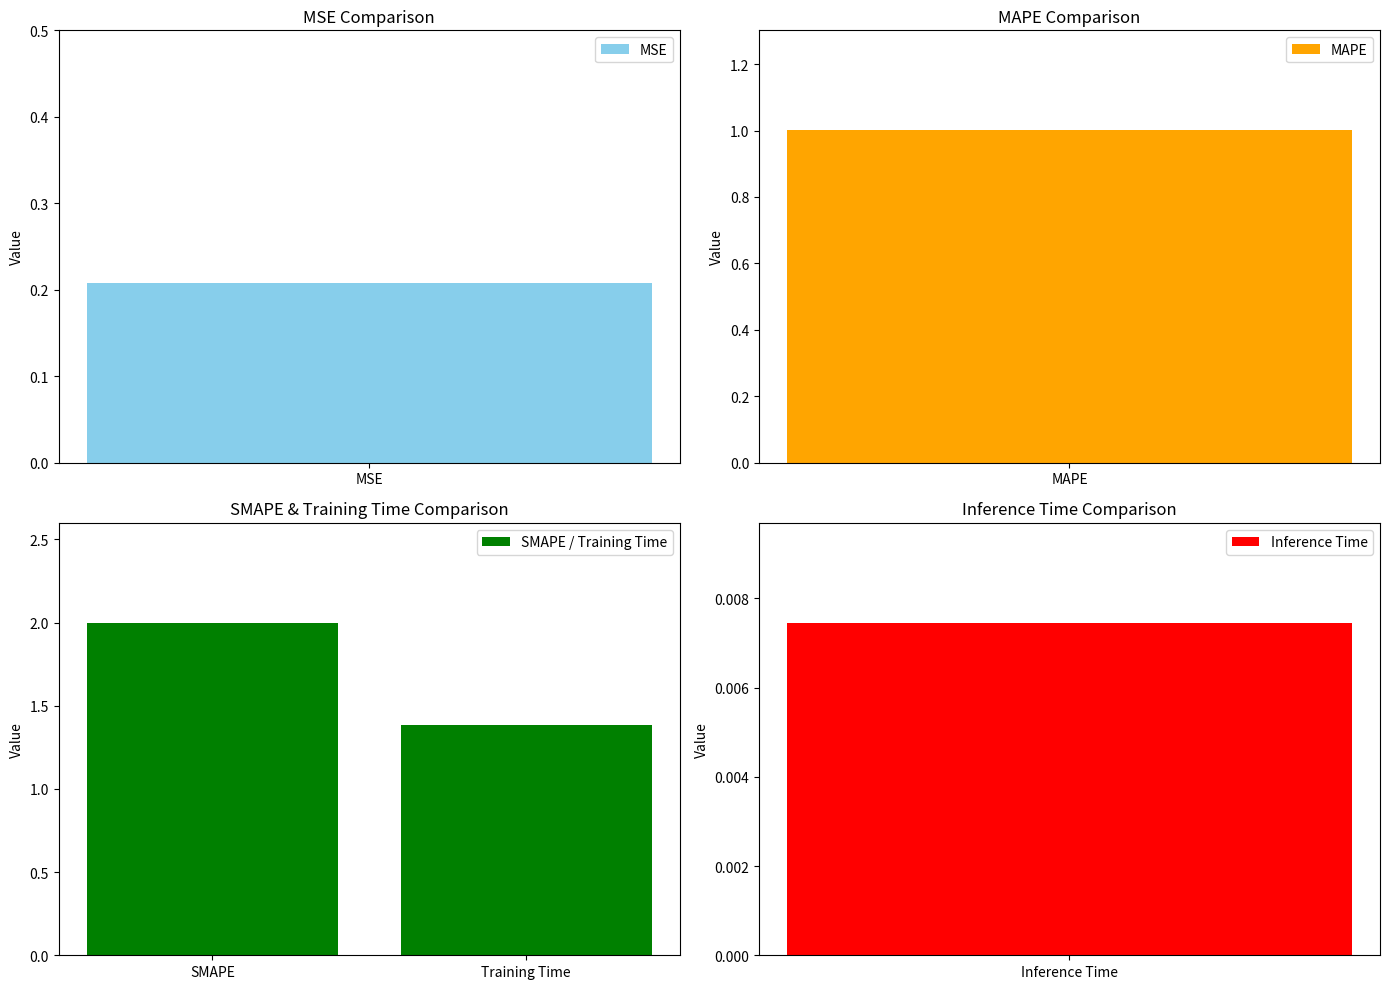

Rank the categories by SMAPE / Training Time value from highest to lowest.

SMAPE, Training Time